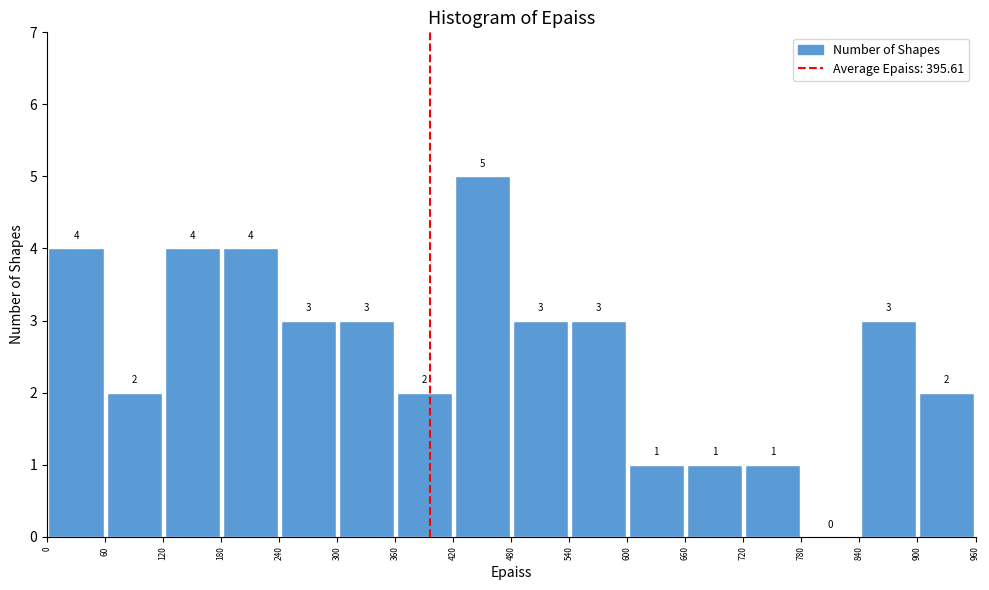

Reading left to right, transcribe this chart: for each bar, give the range it covers on the x-axis and its height.

0 to 60: 4
60 to 120: 2
120 to 180: 4
180 to 240: 4
240 to 300: 3
300 to 360: 3
360 to 420: 2
420 to 480: 5
480 to 540: 3
540 to 600: 3
600 to 660: 1
660 to 720: 1
720 to 780: 1
780 to 840: 0
840 to 900: 3
900 to 960: 2